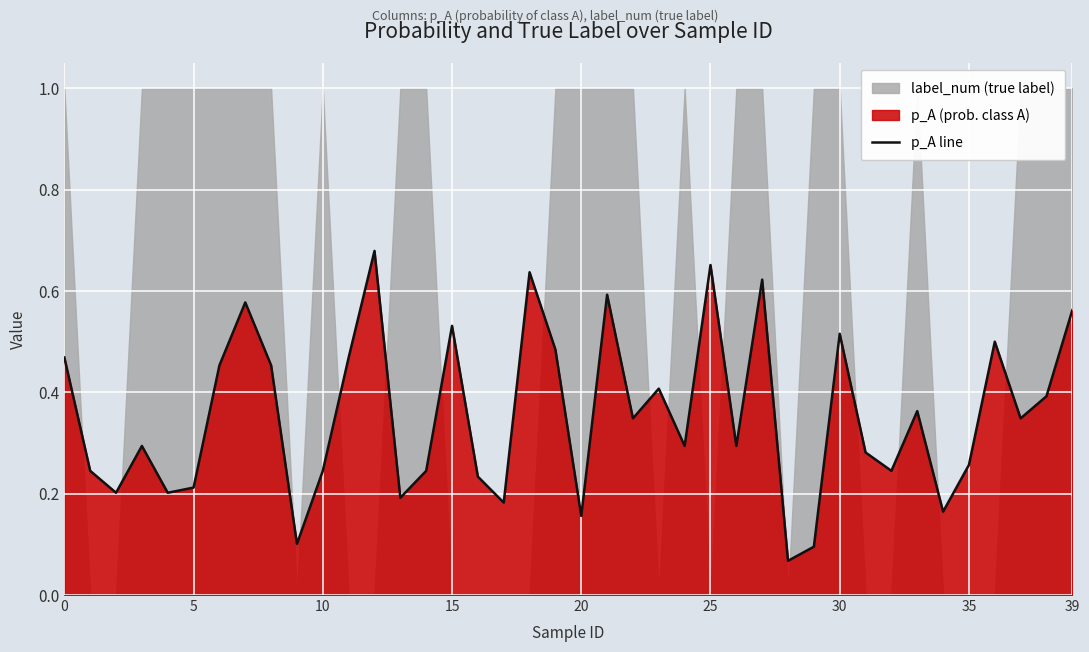

What is the difference between the maximum and minimum values?

0.6